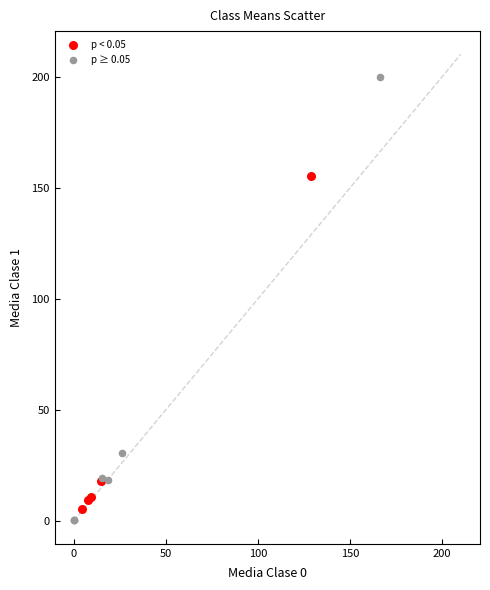

What are all the series names shown in the legend?

p < 0.05, p ≥ 0.05